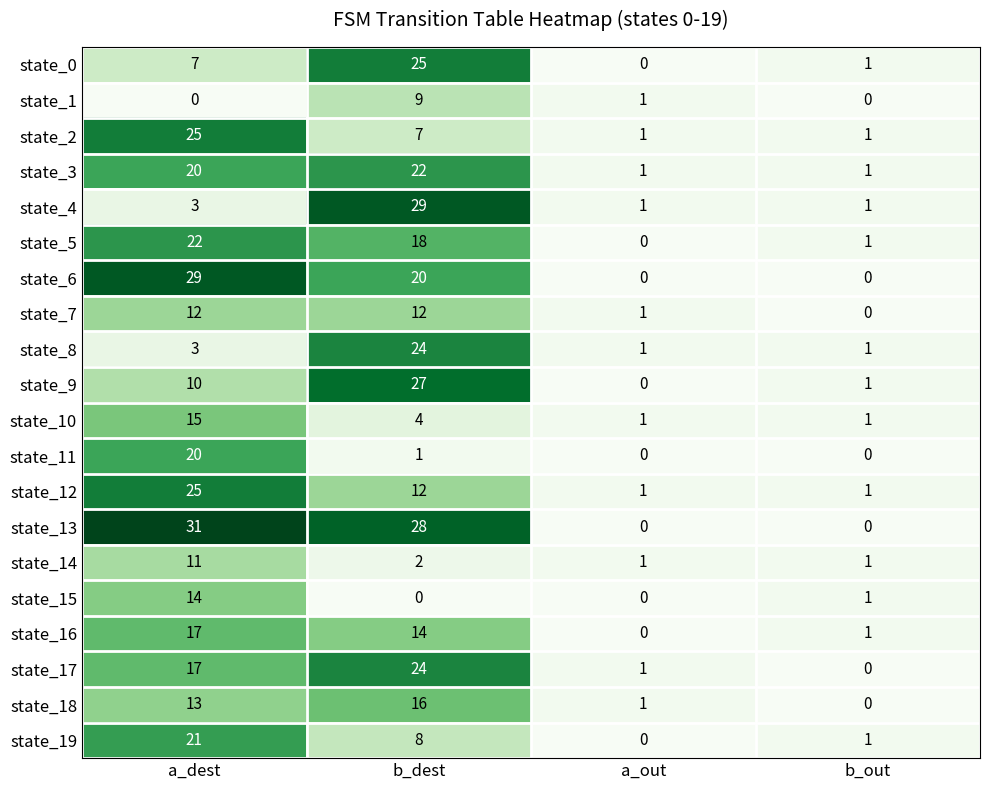

At which label is state_11 closest to 10?

b_dest